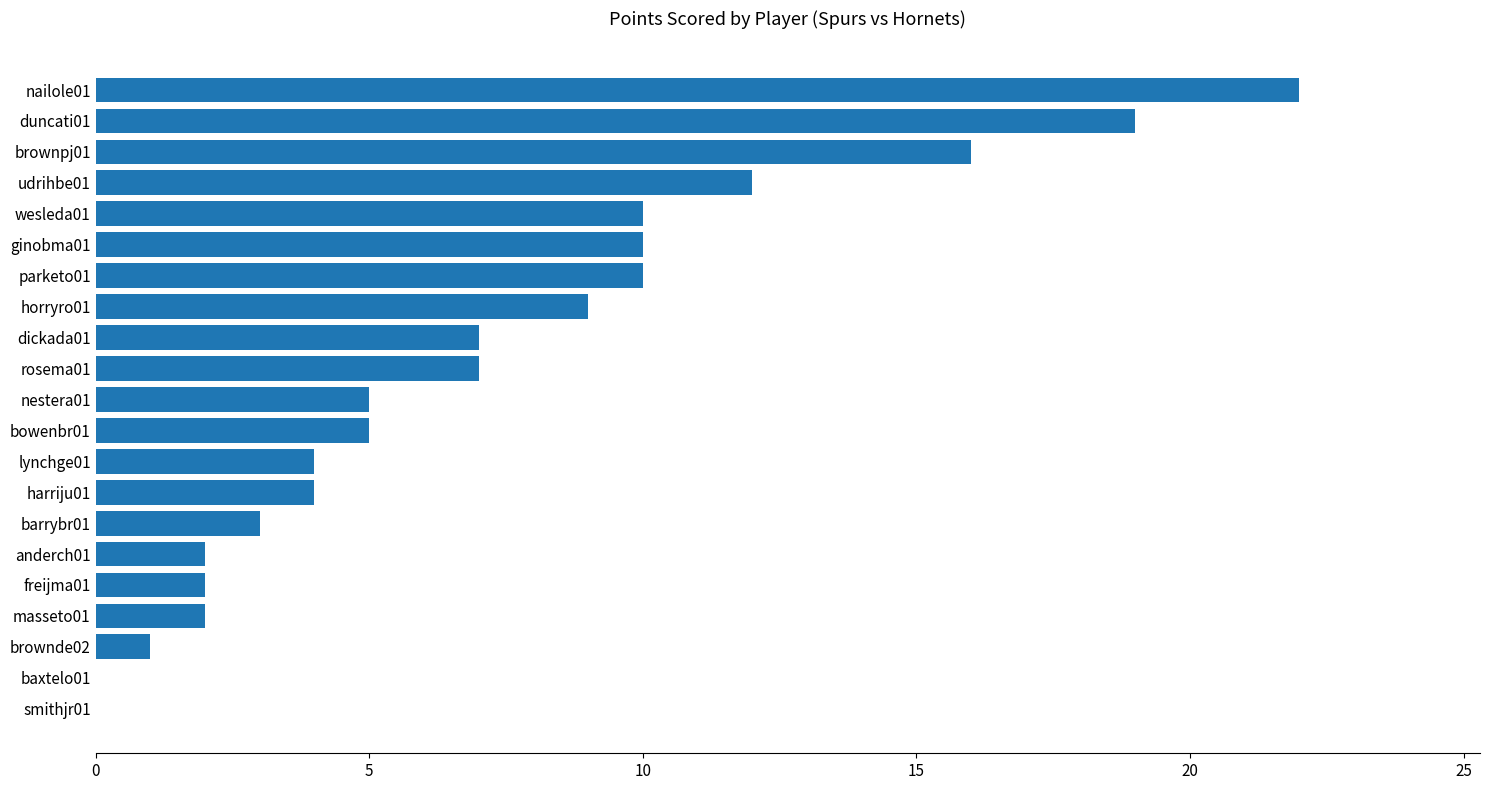

What is the sum of all values?

150